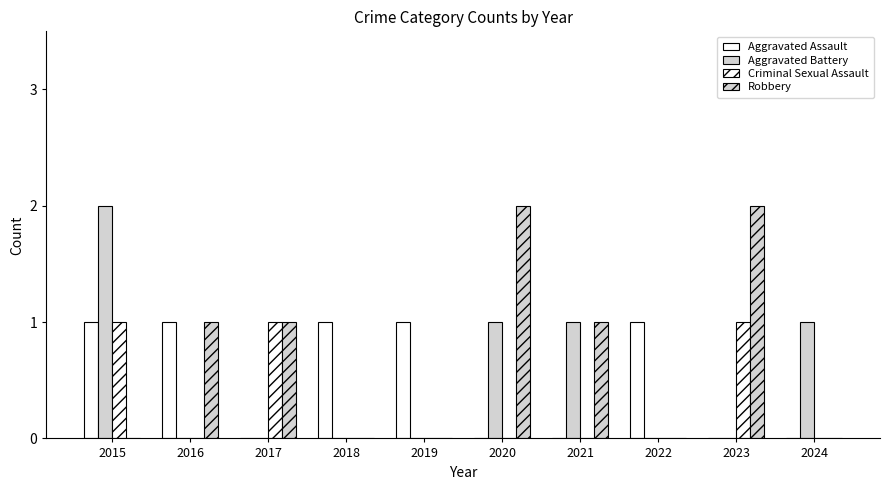

How many categories are shown in the chart?

10